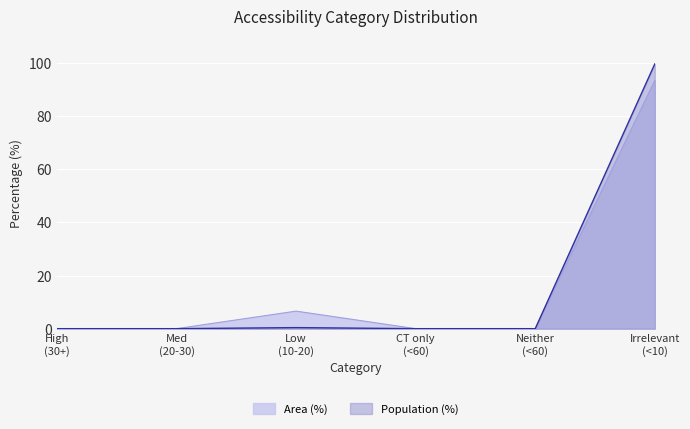

Rank the series by their maximum value, from highest to lowest.

Population (%), Area (%)